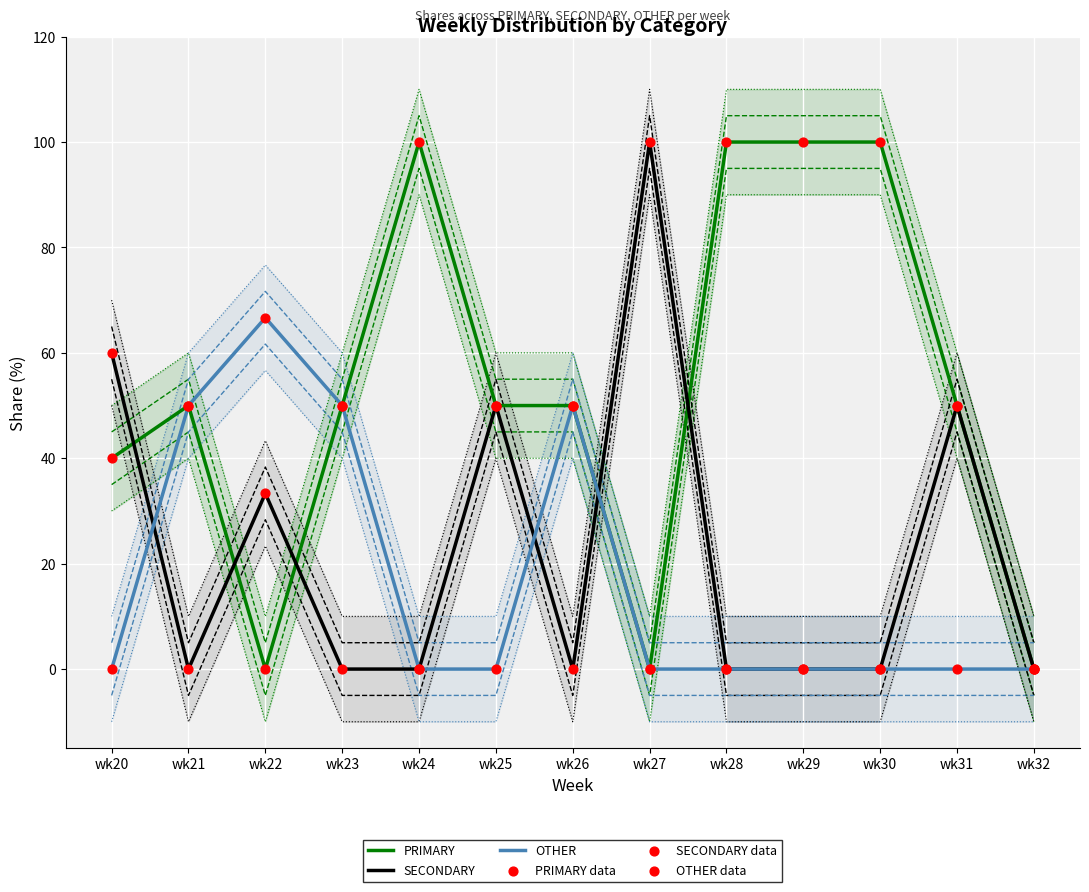

Which series has the largest Y range (max minus min)?

PRIMARY